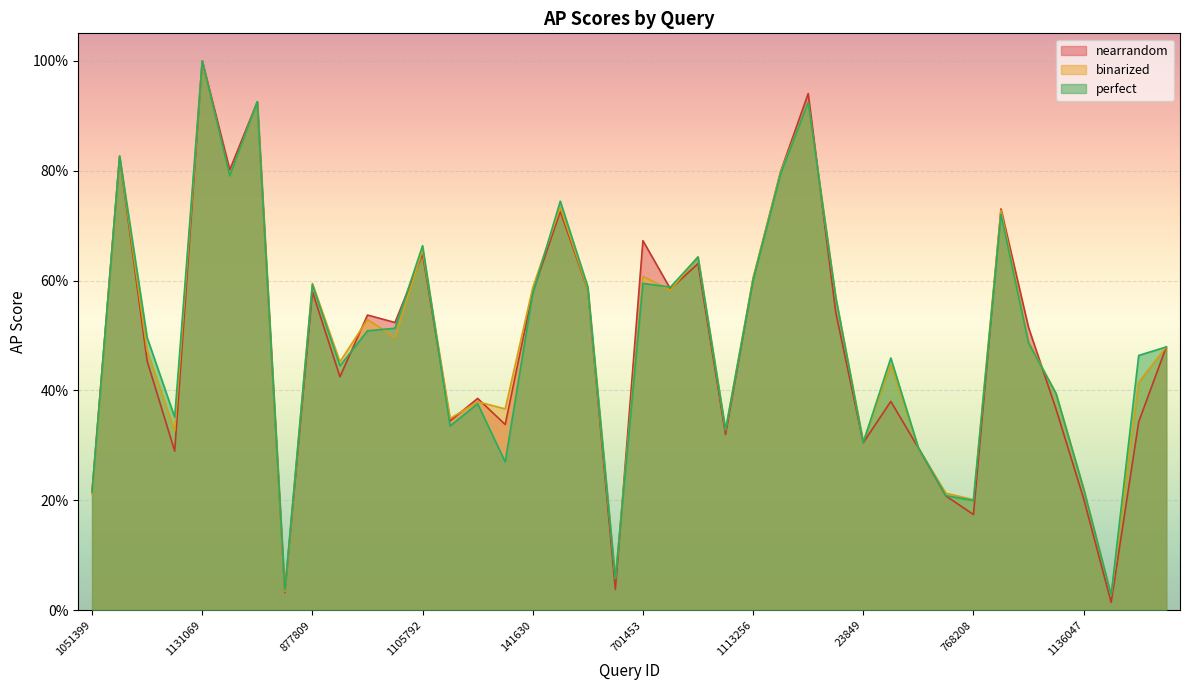

The value of binarized at 405163 is 0.1. True or false?

True